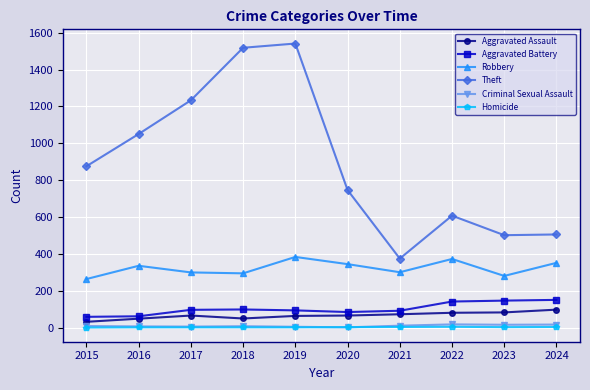

True or false: Criminal Sexual Assault and Theft cross at least once.

False